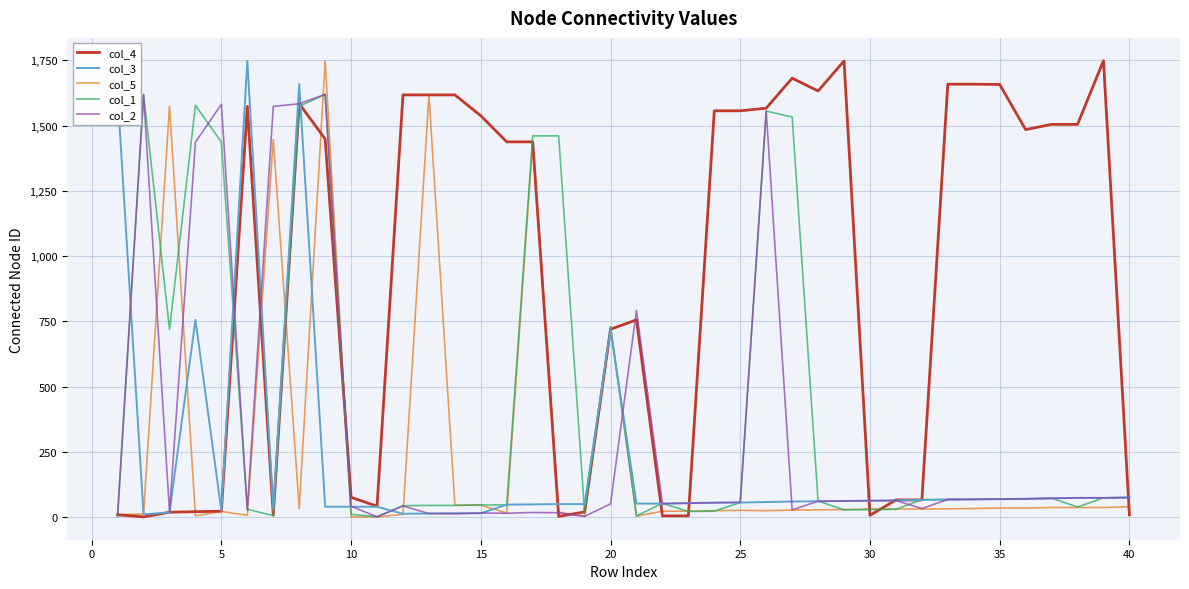

What is the greatest value displayed?

1749